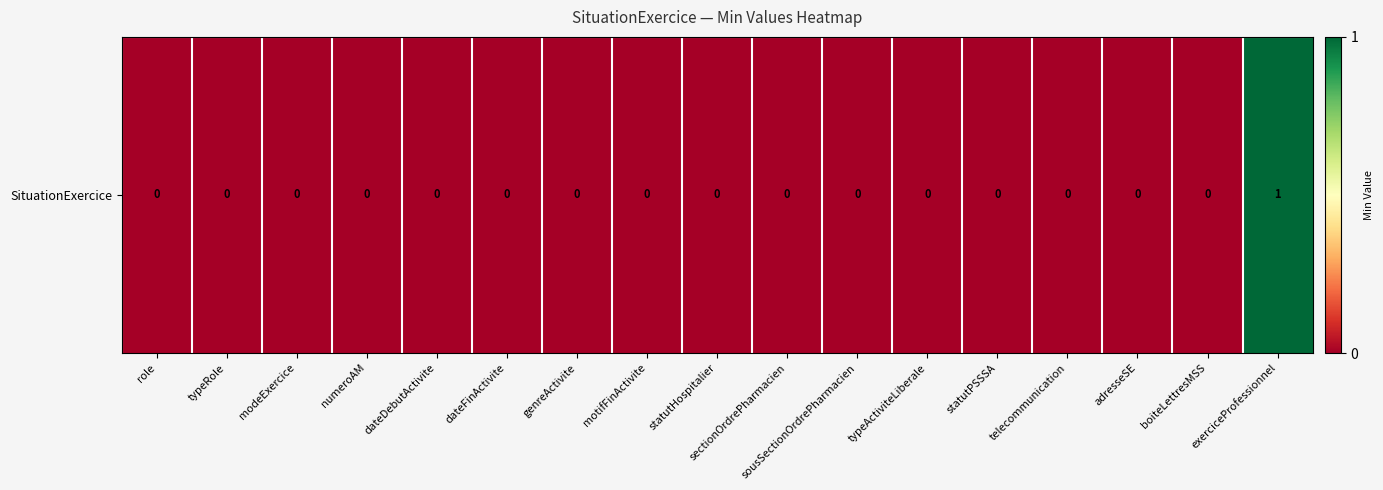

The value at numeroAM is 1. True or false?

False